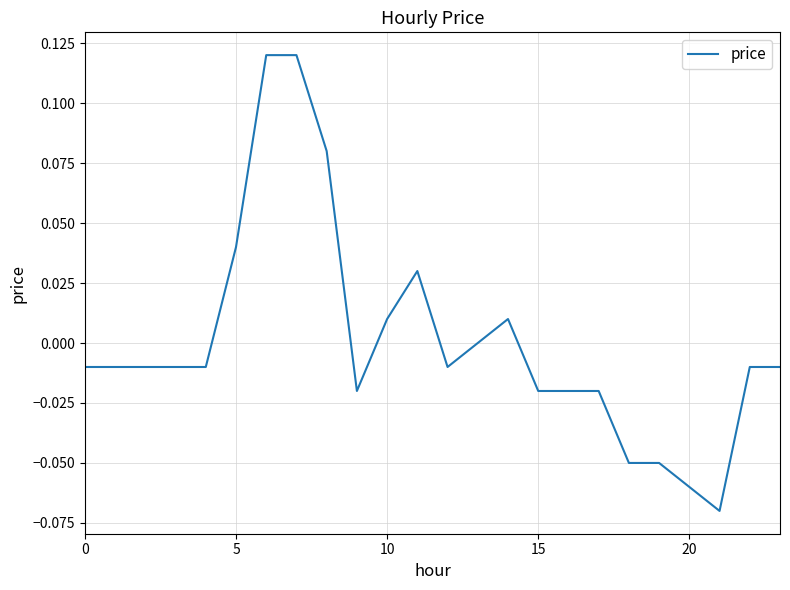

How many lines are shown in the chart?

1